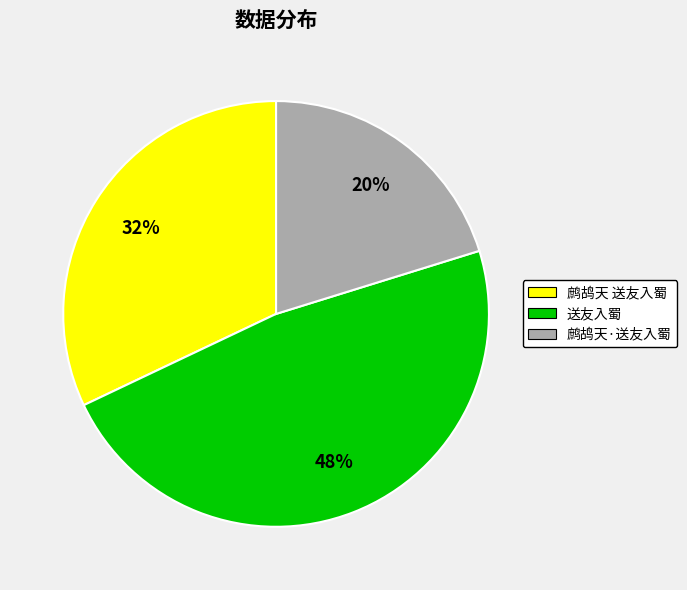

Which slice is the largest?

送友入蜀